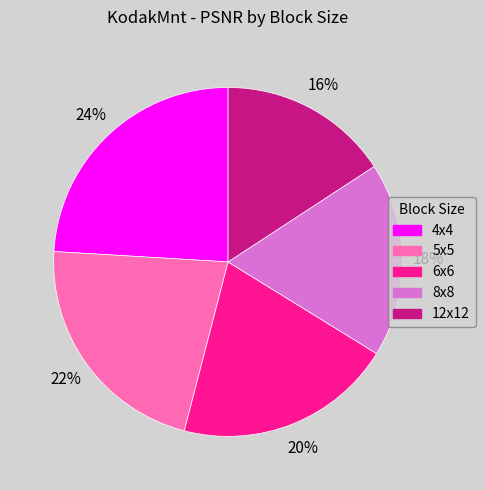

Which category has the biggest portion of the pie?

4x4